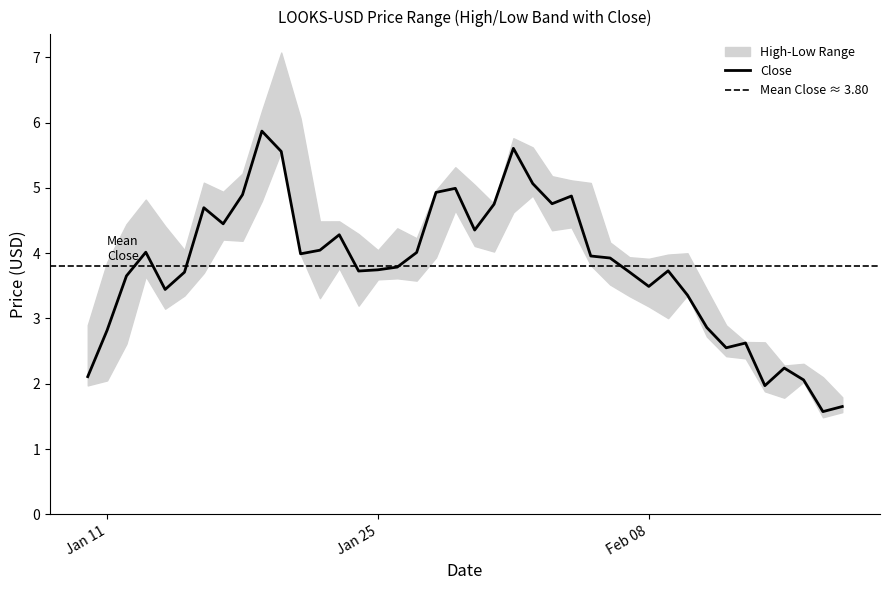

What is the highest value of the Close series?

5.9